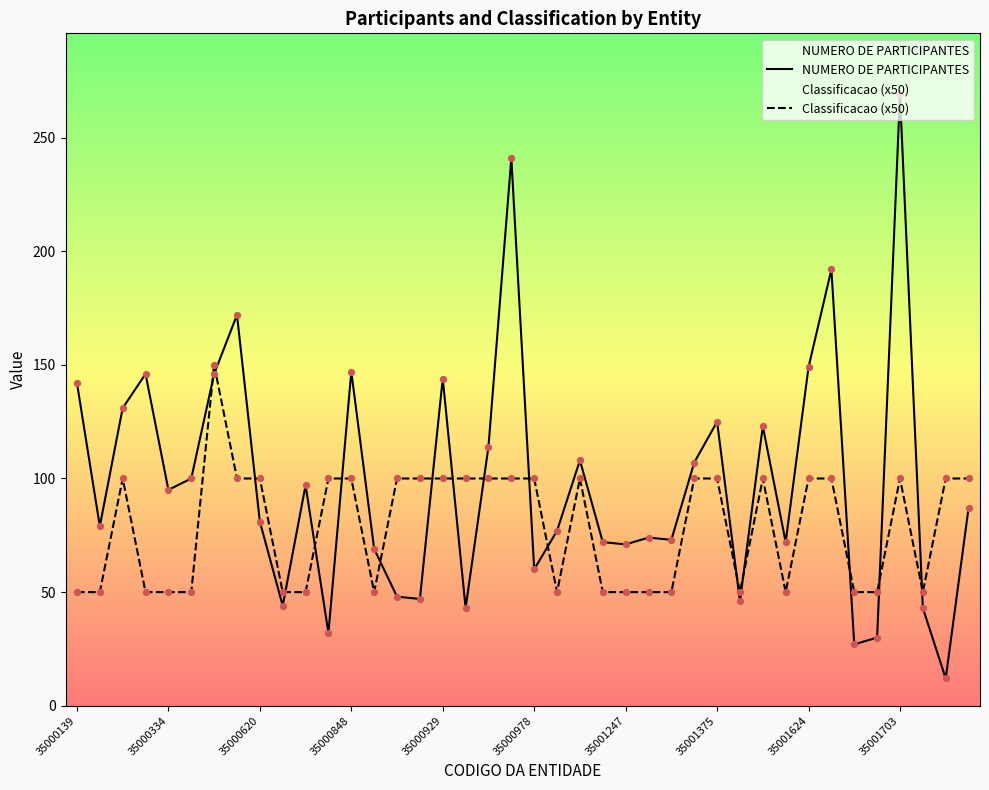

At which category is the sum across all series the highest?

35001703